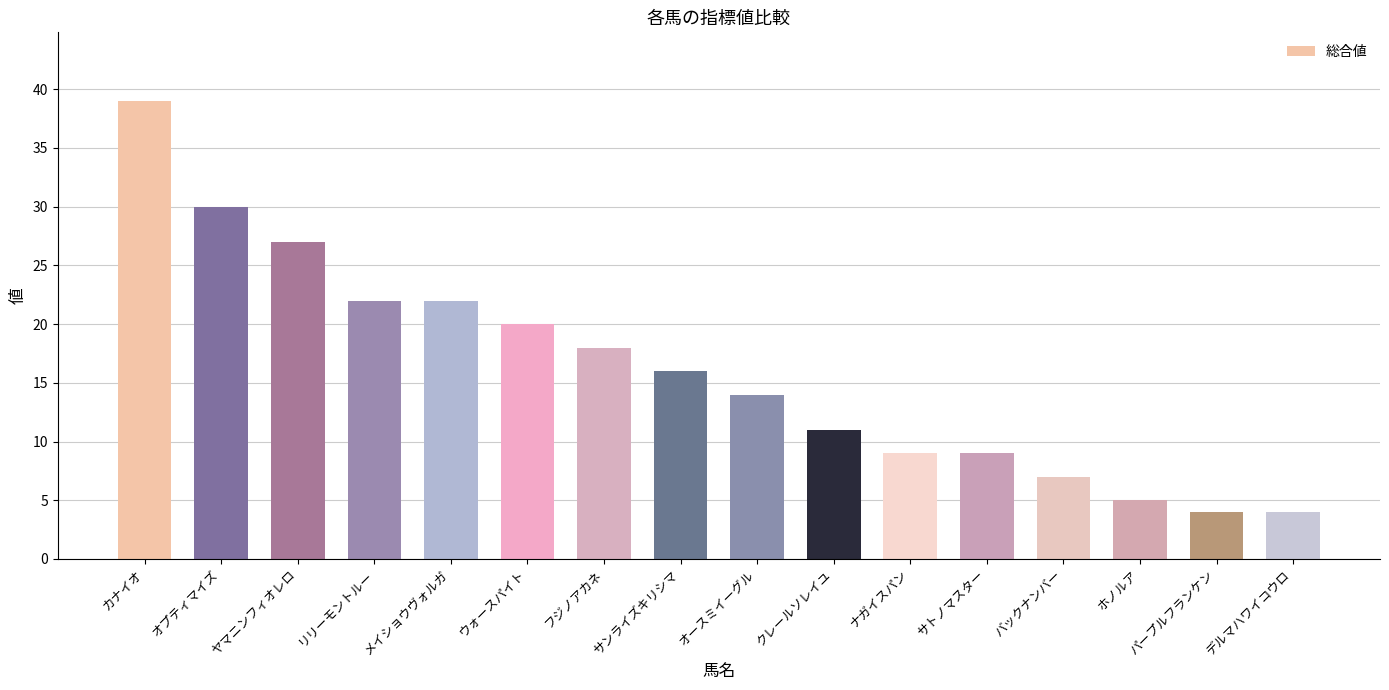

What position from the left is カナイオ?

1